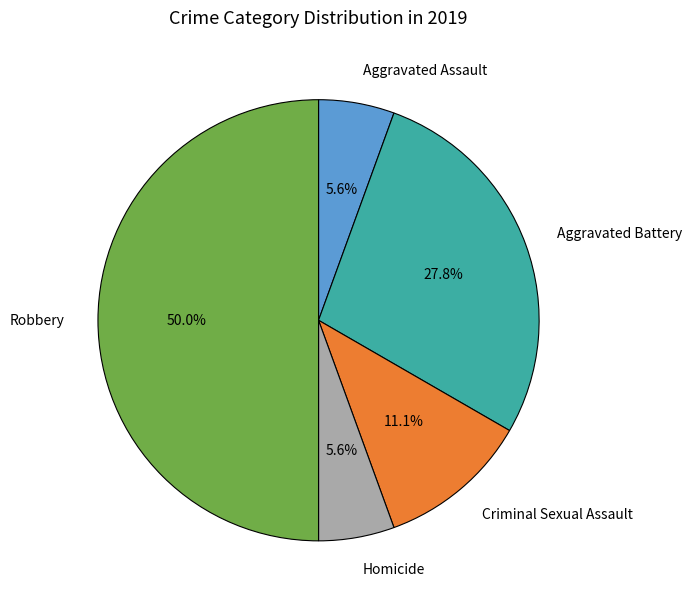

What is the largest slice in the pie chart?

Robbery